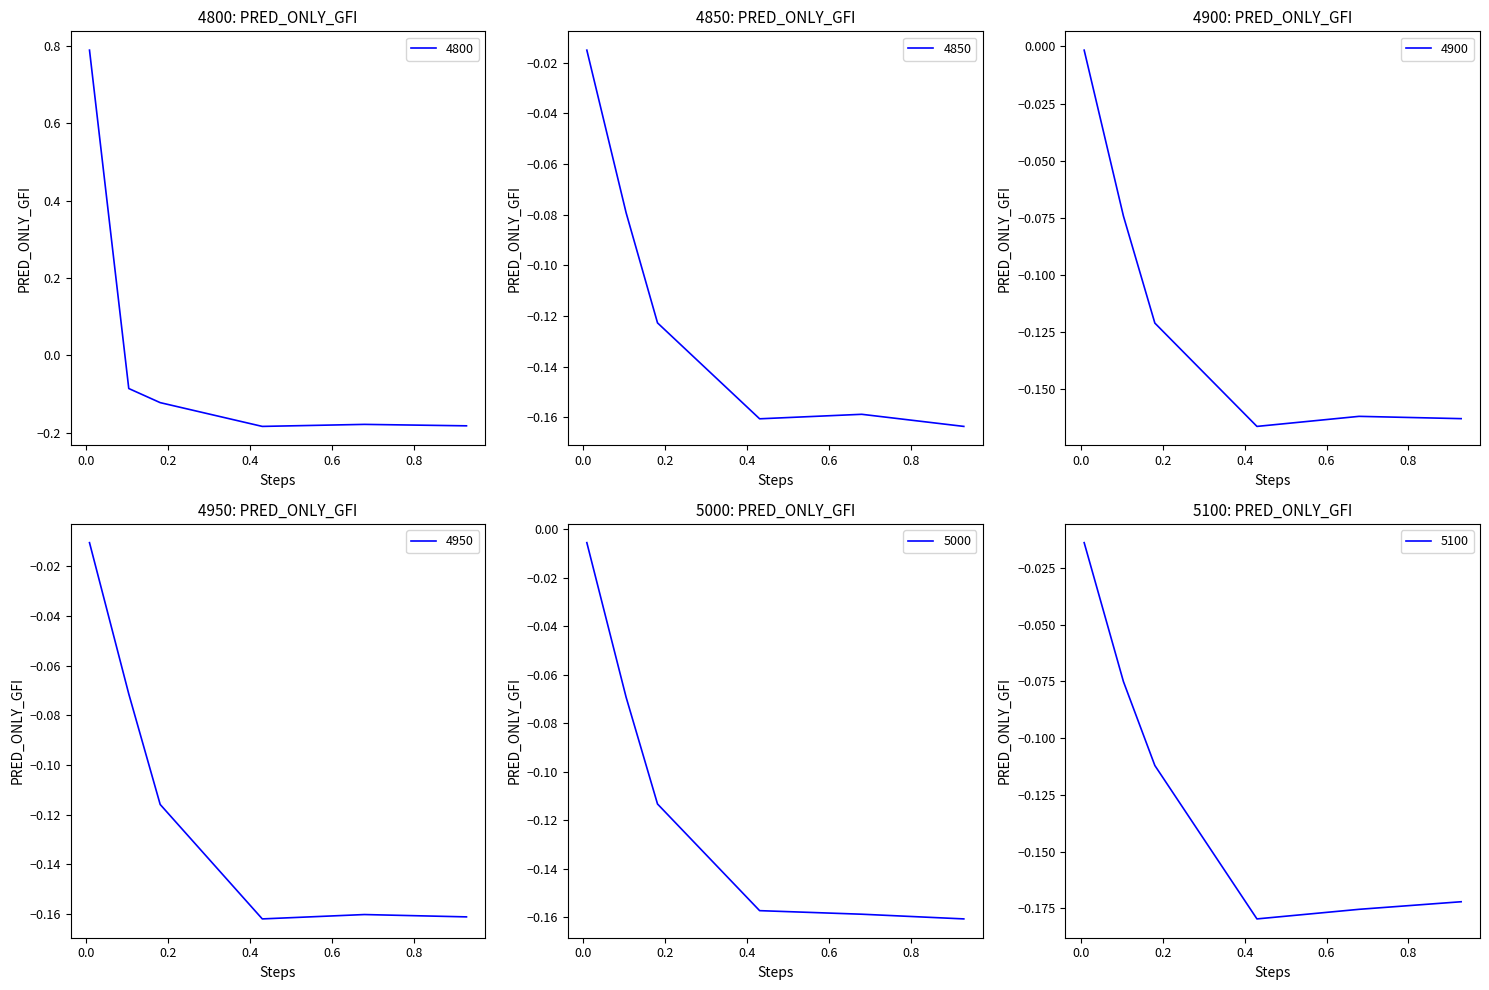

Which category has the lowest value across all series?

0.4